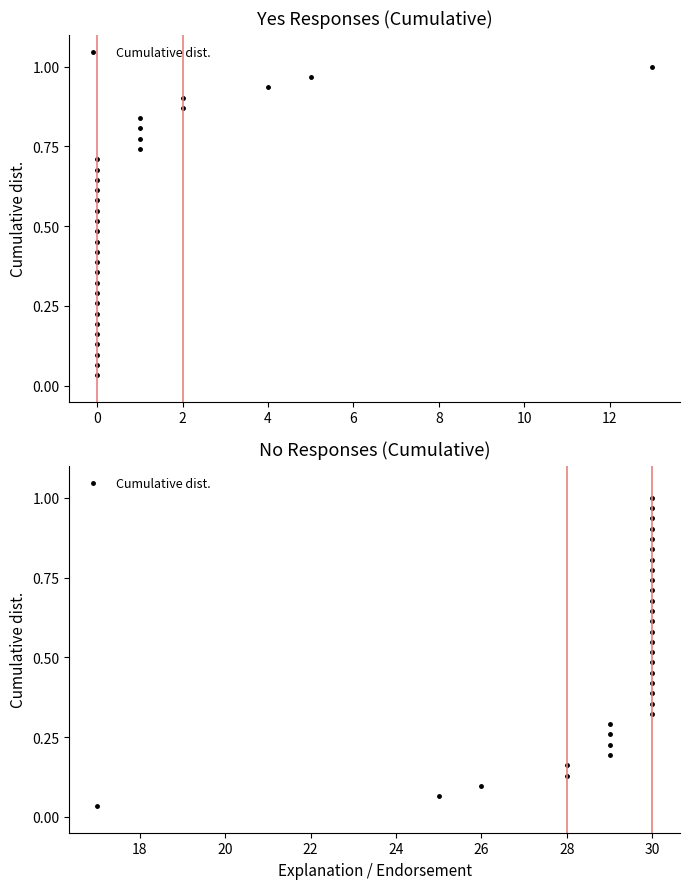

What is the sum of the values at 14 and 16?

0.8